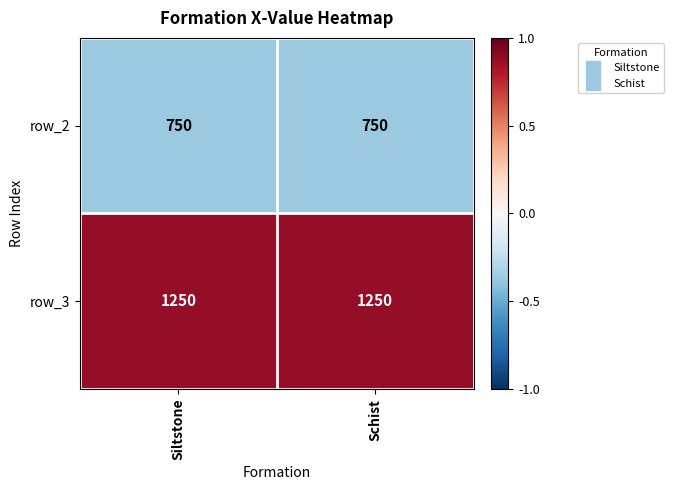

What is the spread (max minus min) of values at Schist?

500